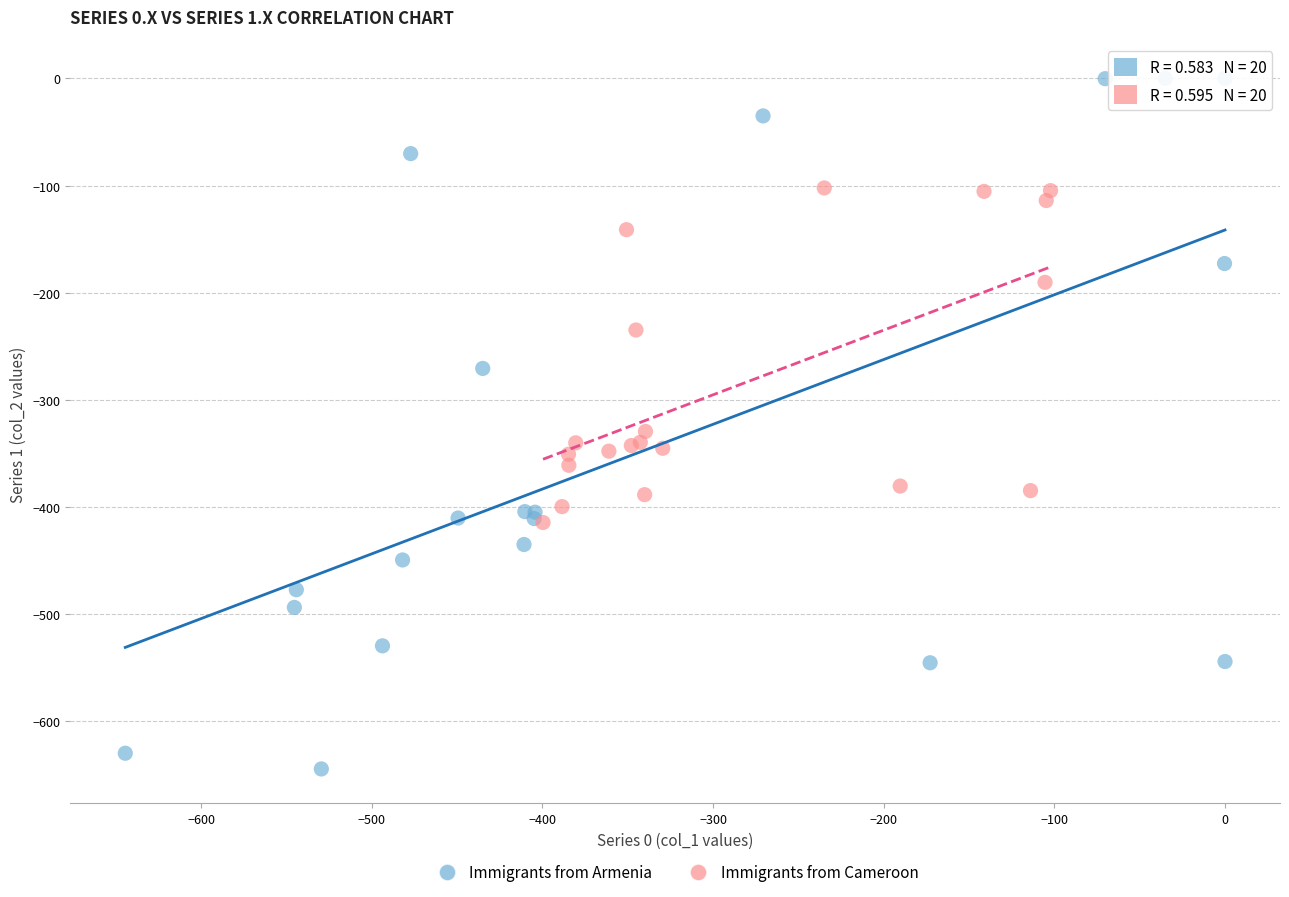

Which series reaches the minimum Y coordinate?

Immigrants from Armenia